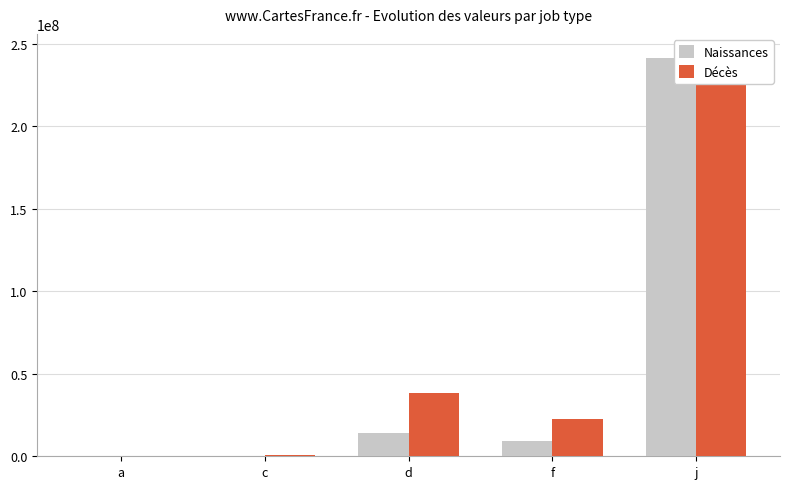

Where is Décès nearest to the value 122032559?

d